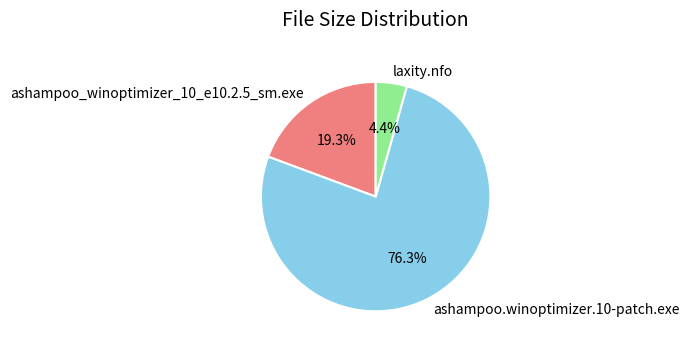

Is it true that ashampoo_winoptimizer_10_e10.2.5_sm.exe is 19% of the pie?

True